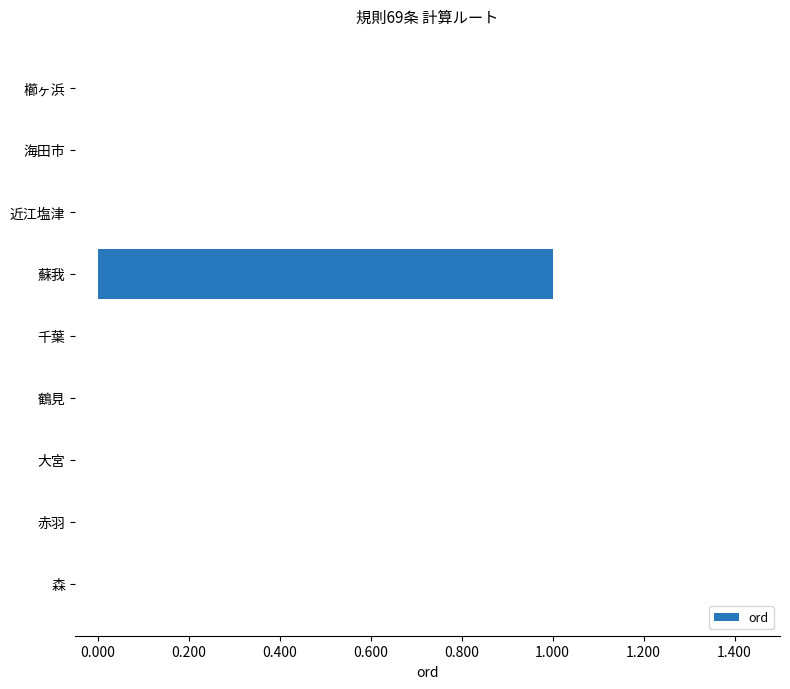

Which has a higher value, 蘇我 or 大宮?

蘇我